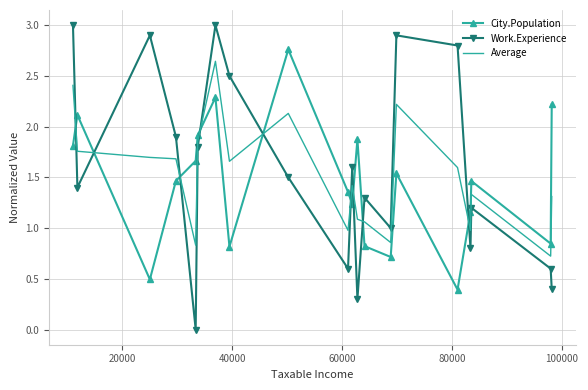

Which series has the largest range (max minus min)?

Work.Experience